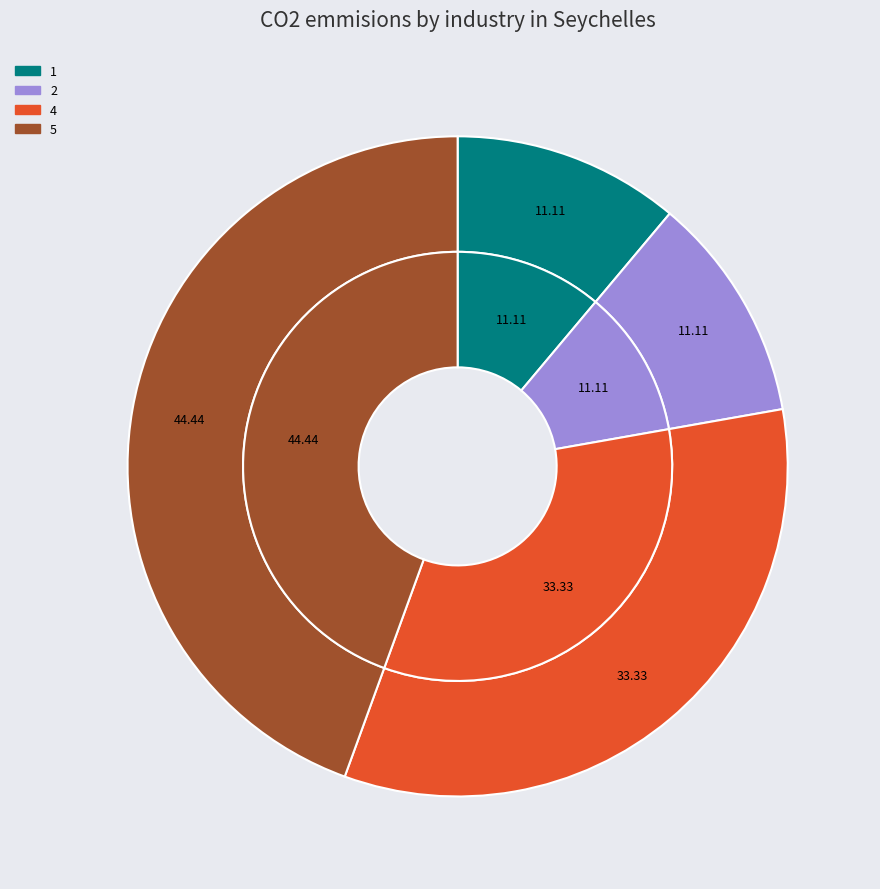

Does any single category account for the majority?

No